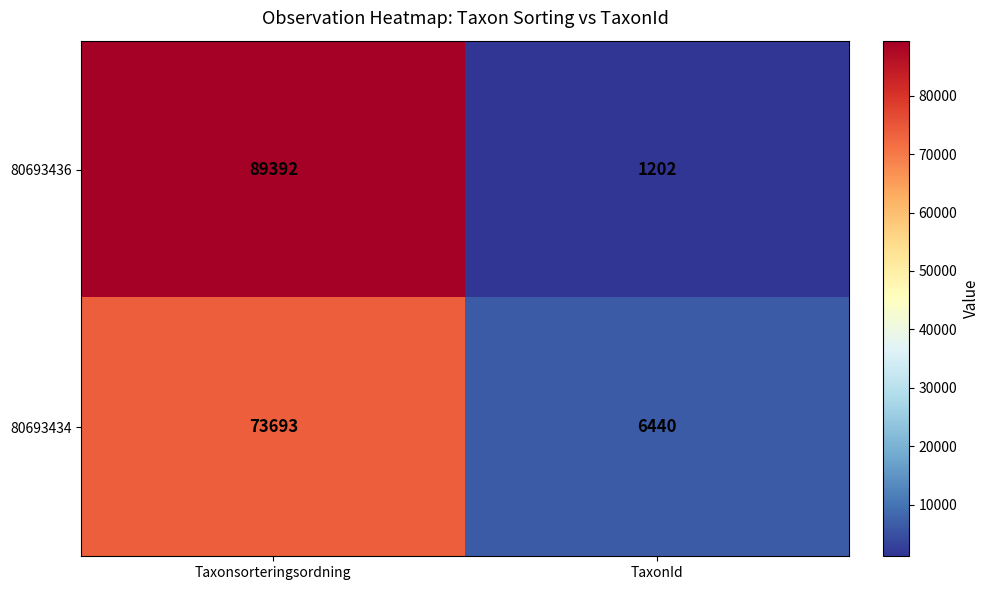

True or false: 80693436 has a value of 2098 at TaxonId.

False